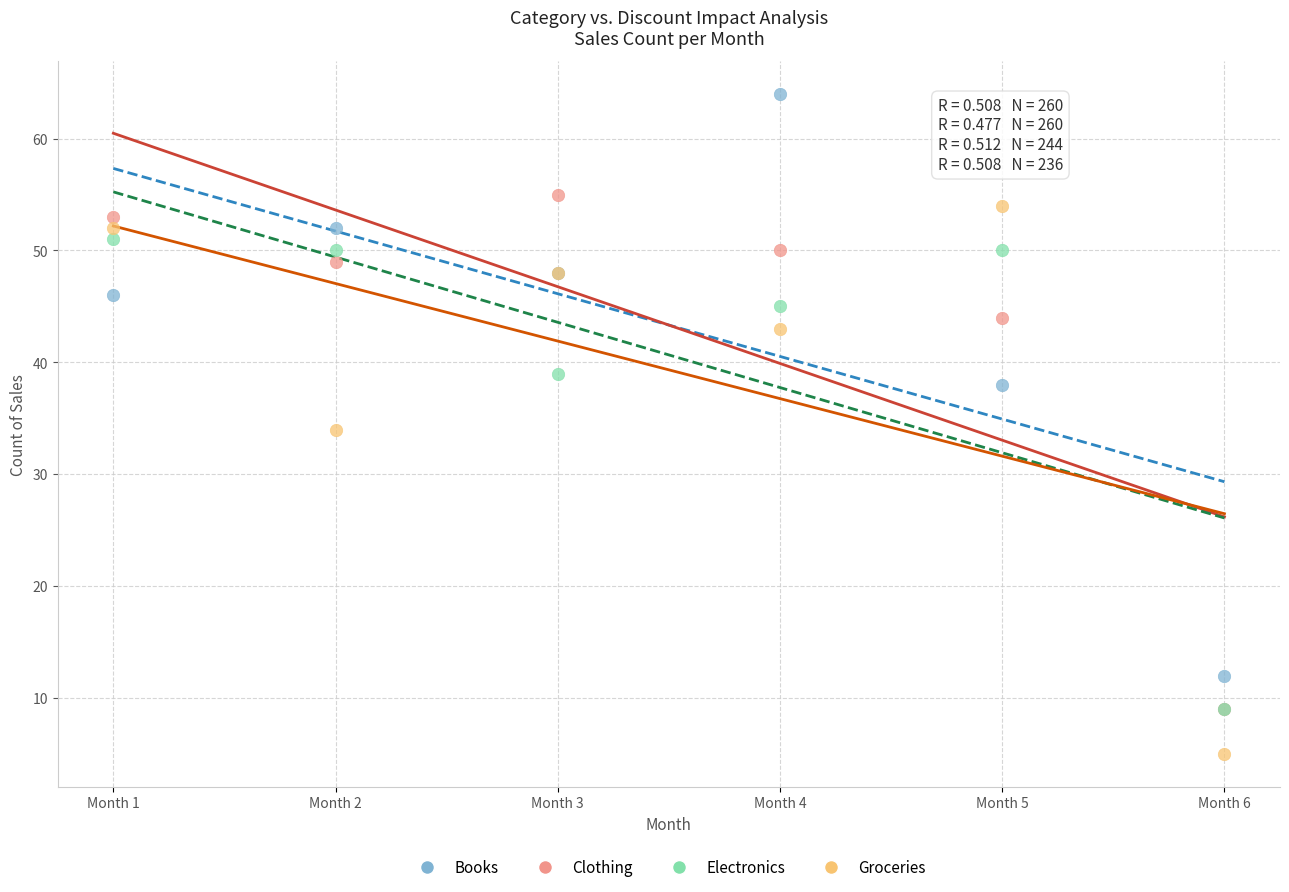

What are all the series names shown in the legend?

Books, Clothing, Electronics, Groceries